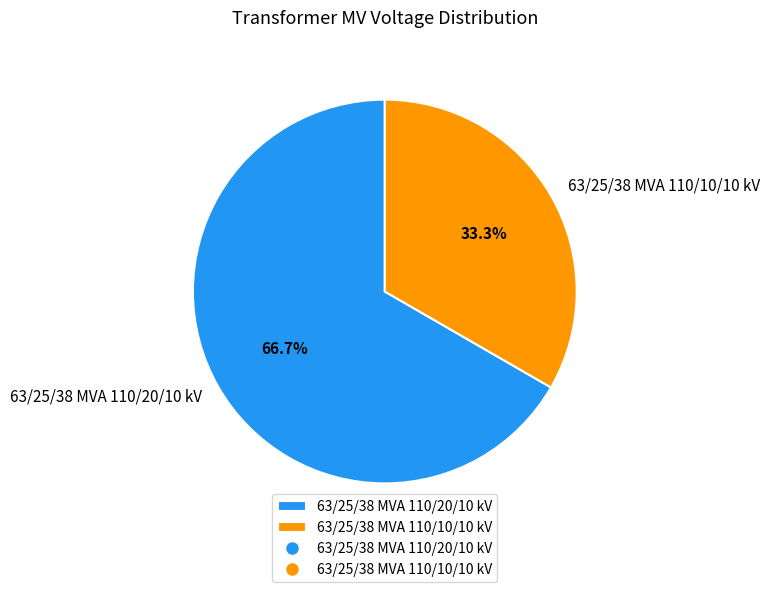

Count the number of slices in the pie.

2